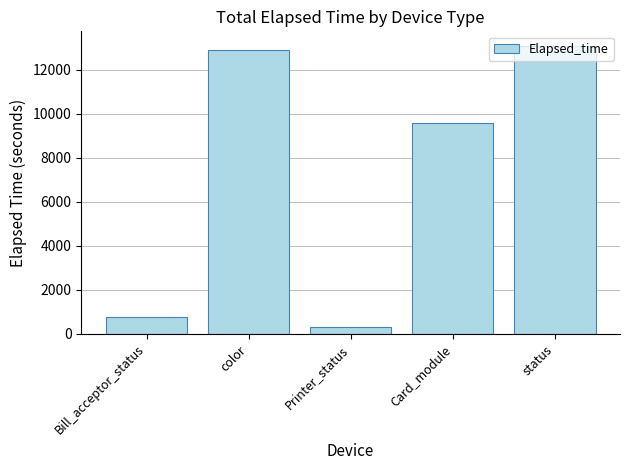

Where does the data first go above 9593?

color